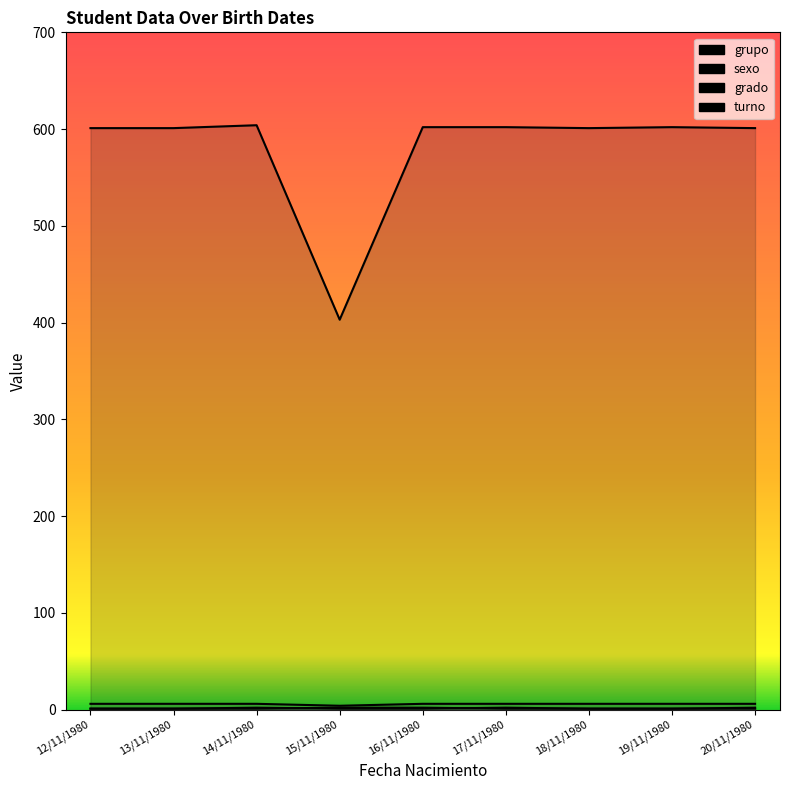

What is the difference between the maximum and second lowest values in the turno series?

1